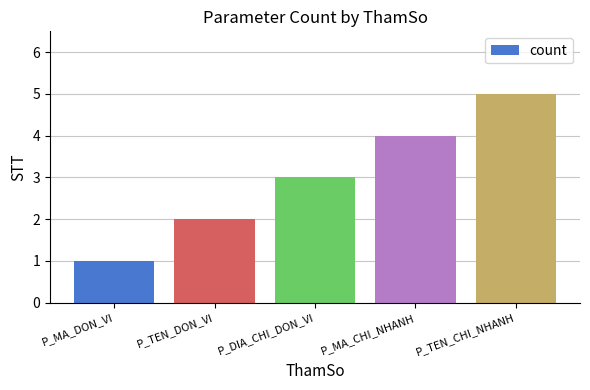

Reading left to right, what are all the values shown in this chart?

1	2	3	4	5